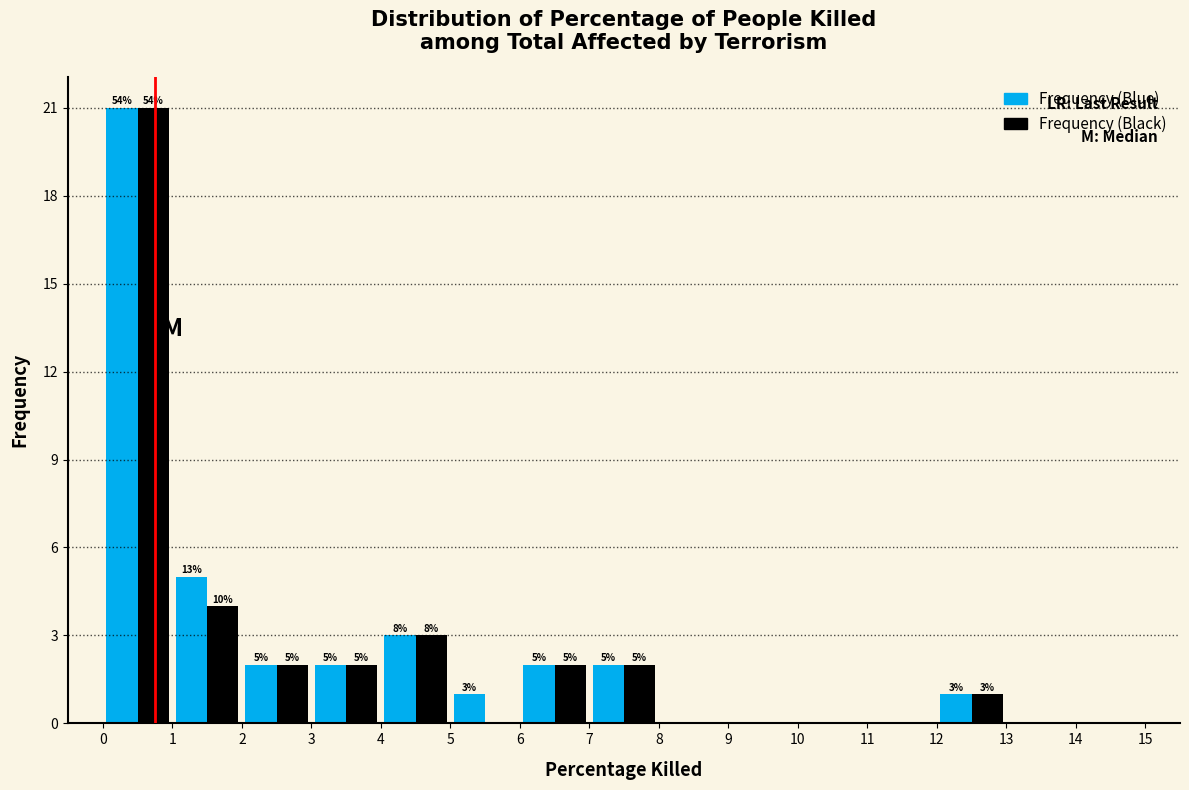

In the Frequency (Blue) series, which range on the x-axis has the tallest bar?

0 to 1